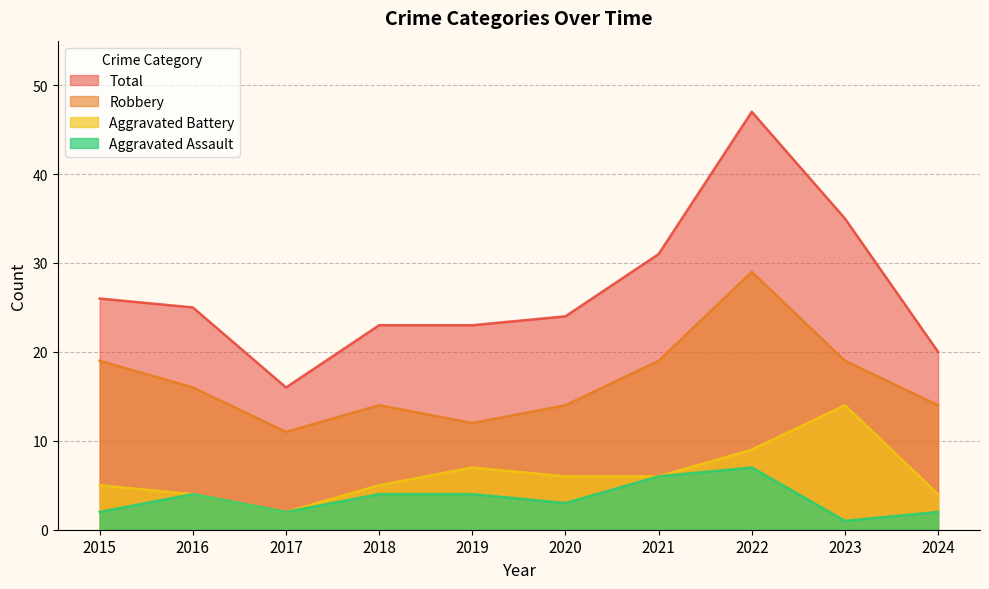

Which series has the widest spread of values?

Total